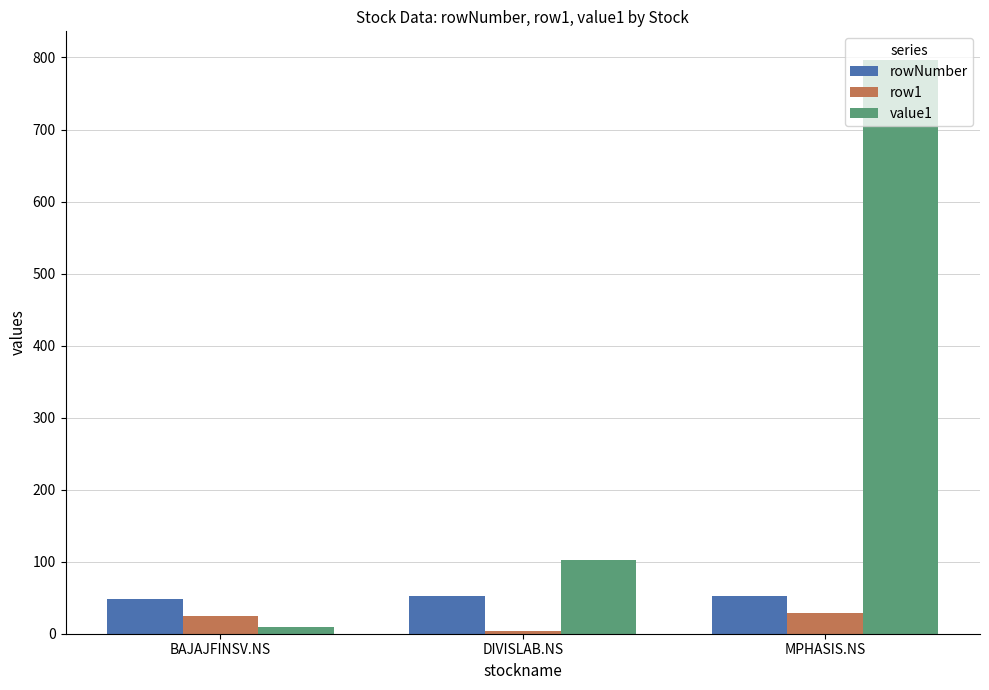

How many bars are there in each group?

3